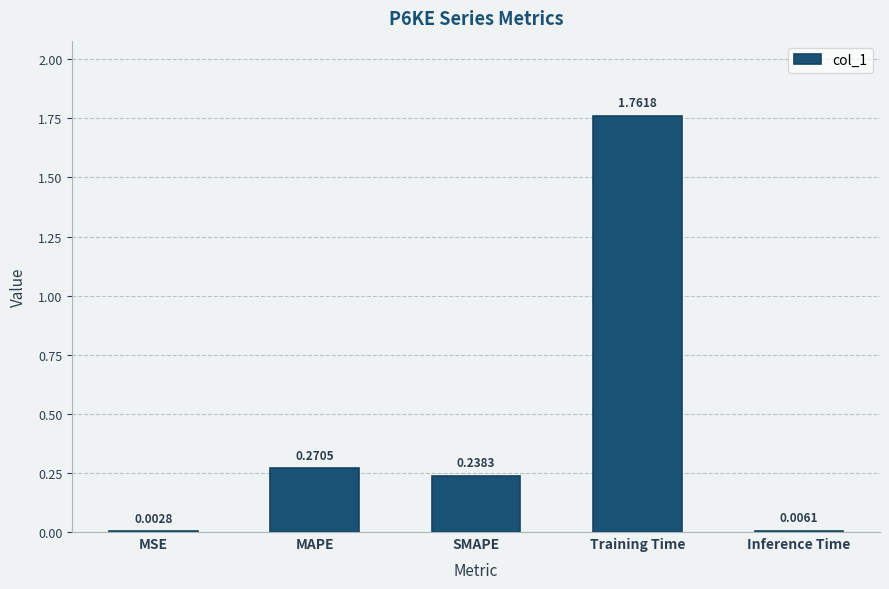

Where is the data nearest to the value 0?

MSE